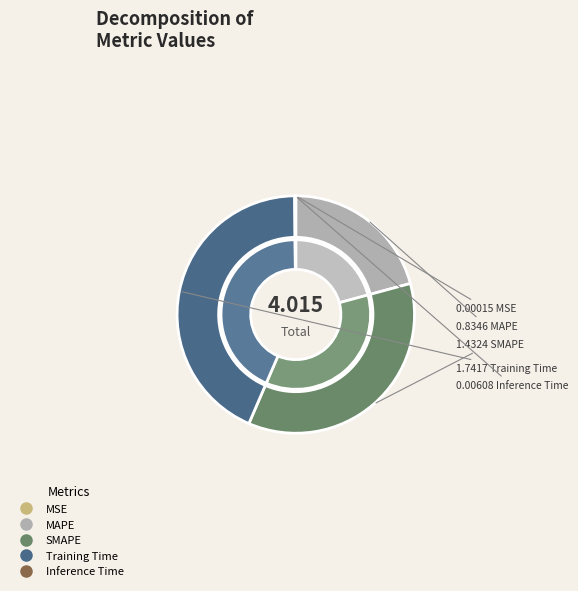

What is the change in value from SMAPE to Training Time?

+0.3